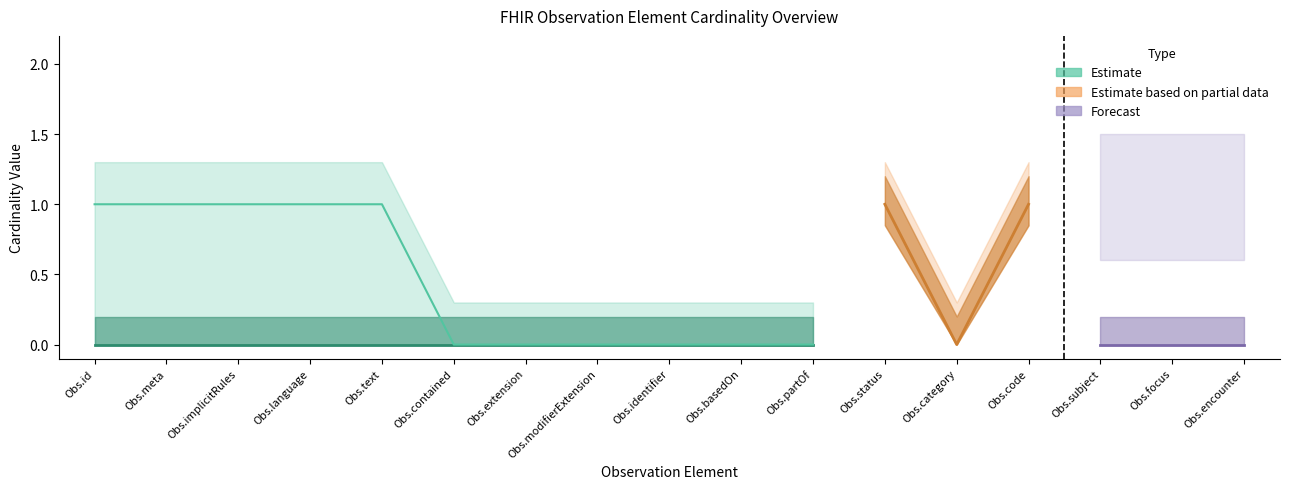

True or false: Forecast and Max Cardinality cross at least once.

False